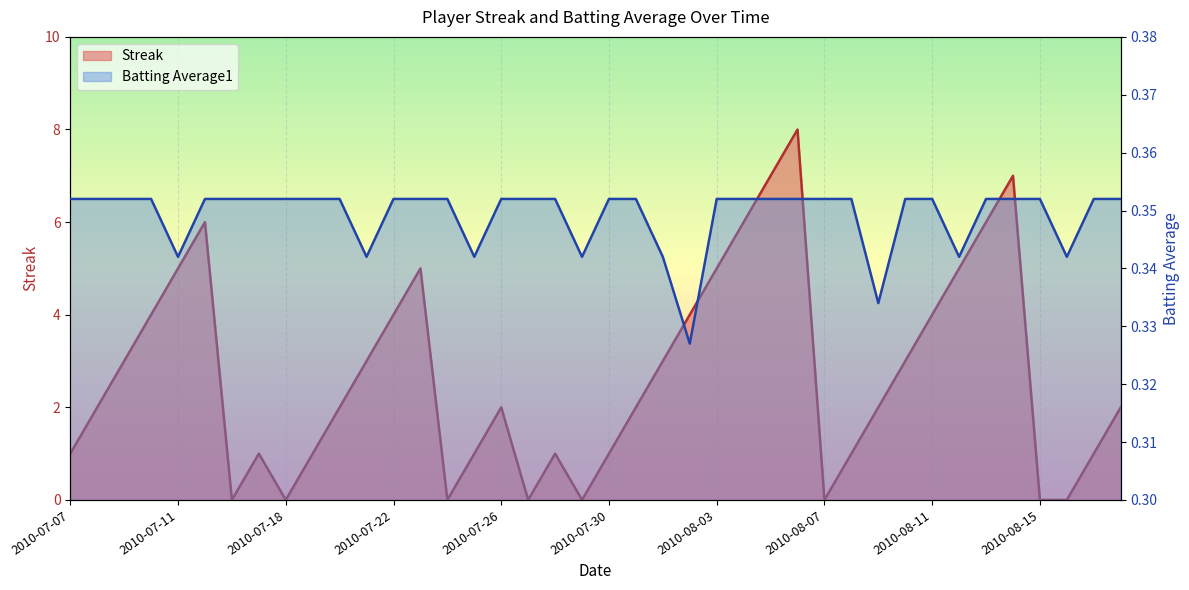

Where is Batting Average1 nearest to the value 0?

2010-08-02